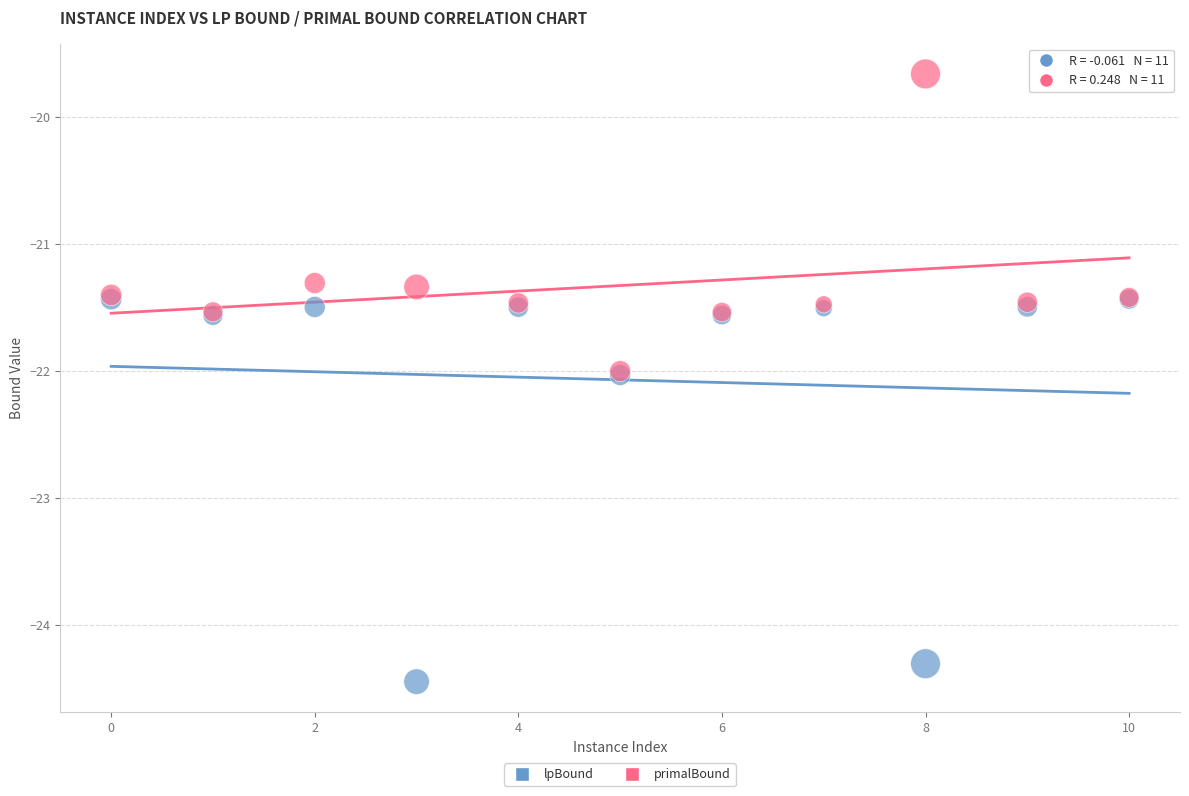

In the primalBound series, what Y value is closest to -20?

-19.7